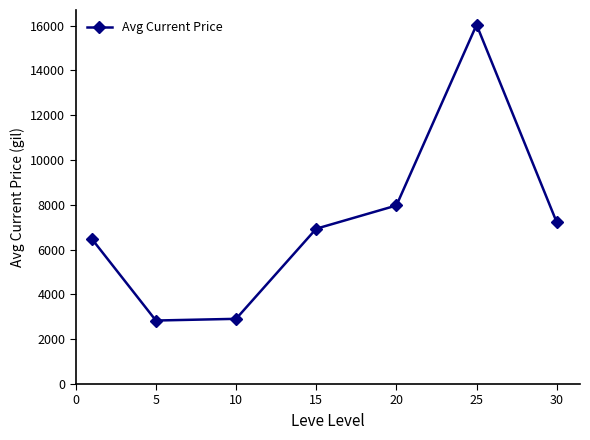

What is the value of the 3rd point from the left?

2909.8